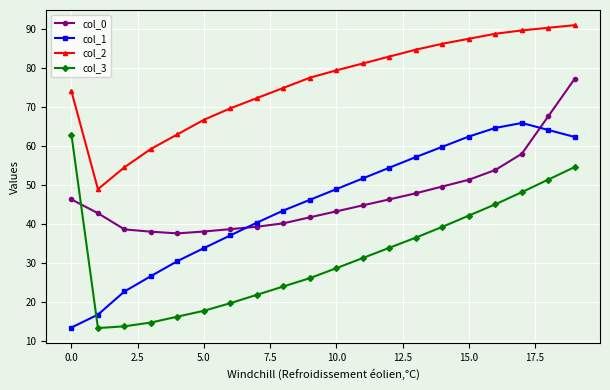

Does the chart have visible grid lines?

Yes